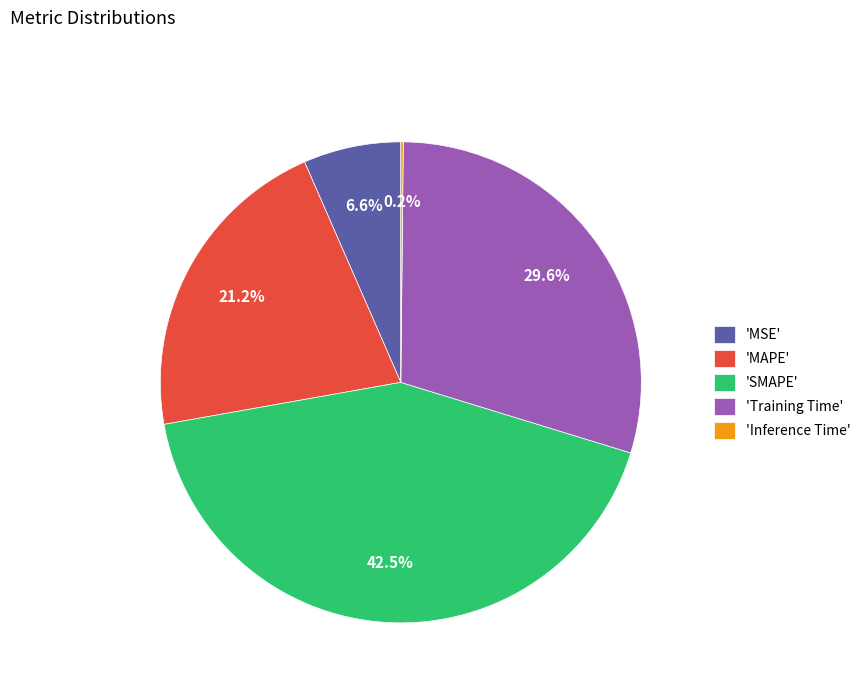

To the nearest percent, what is the average slice percentage?

20%